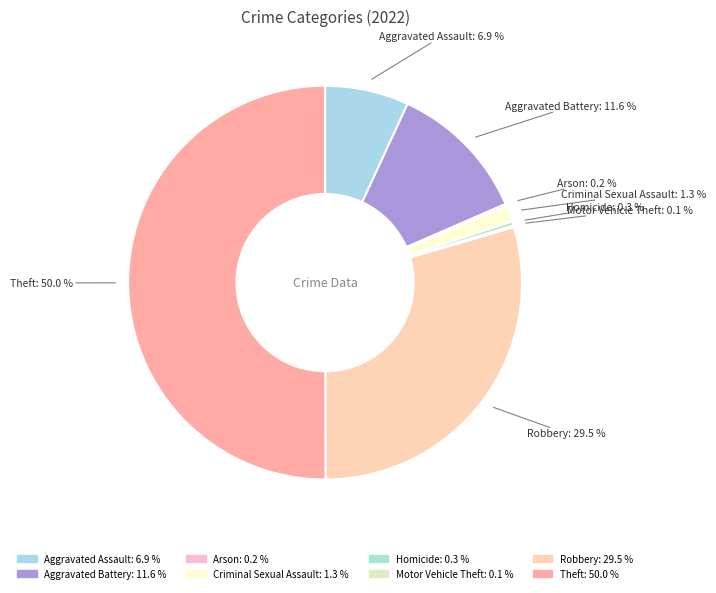

Which slice is the largest?

Theft